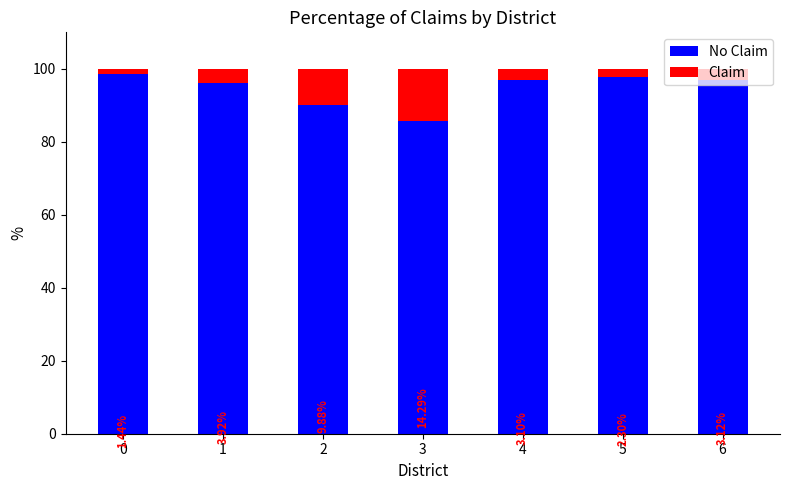

List the labels in order of No Claim value, smallest first.

3, 2, 1, 6, 4, 5, 0